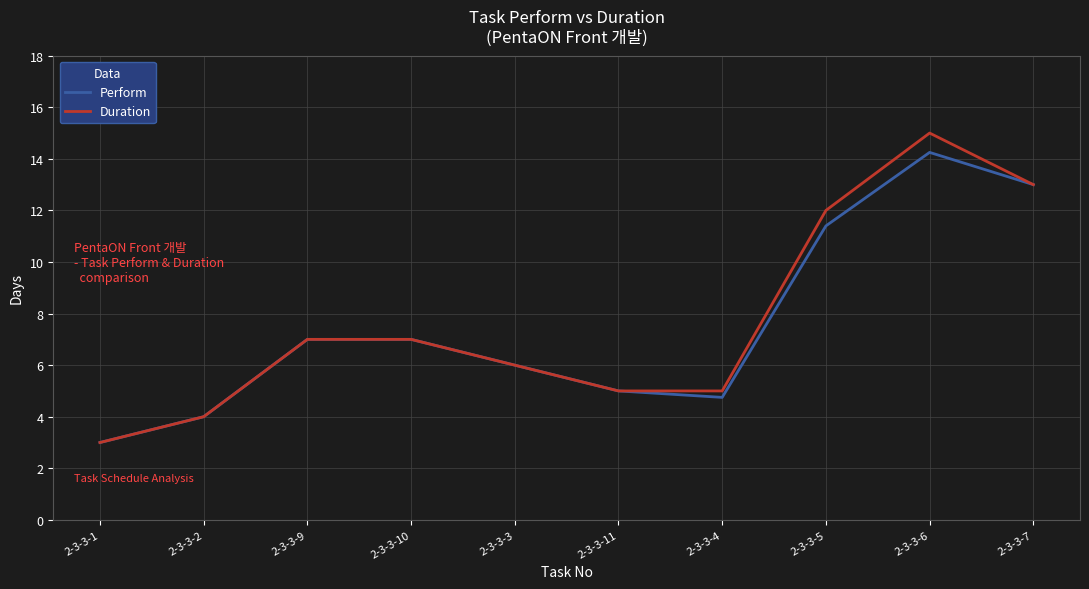

Is the value of Duration at 2-3-3-5 greater than the value of Perform at 2-3-3-1?

Yes